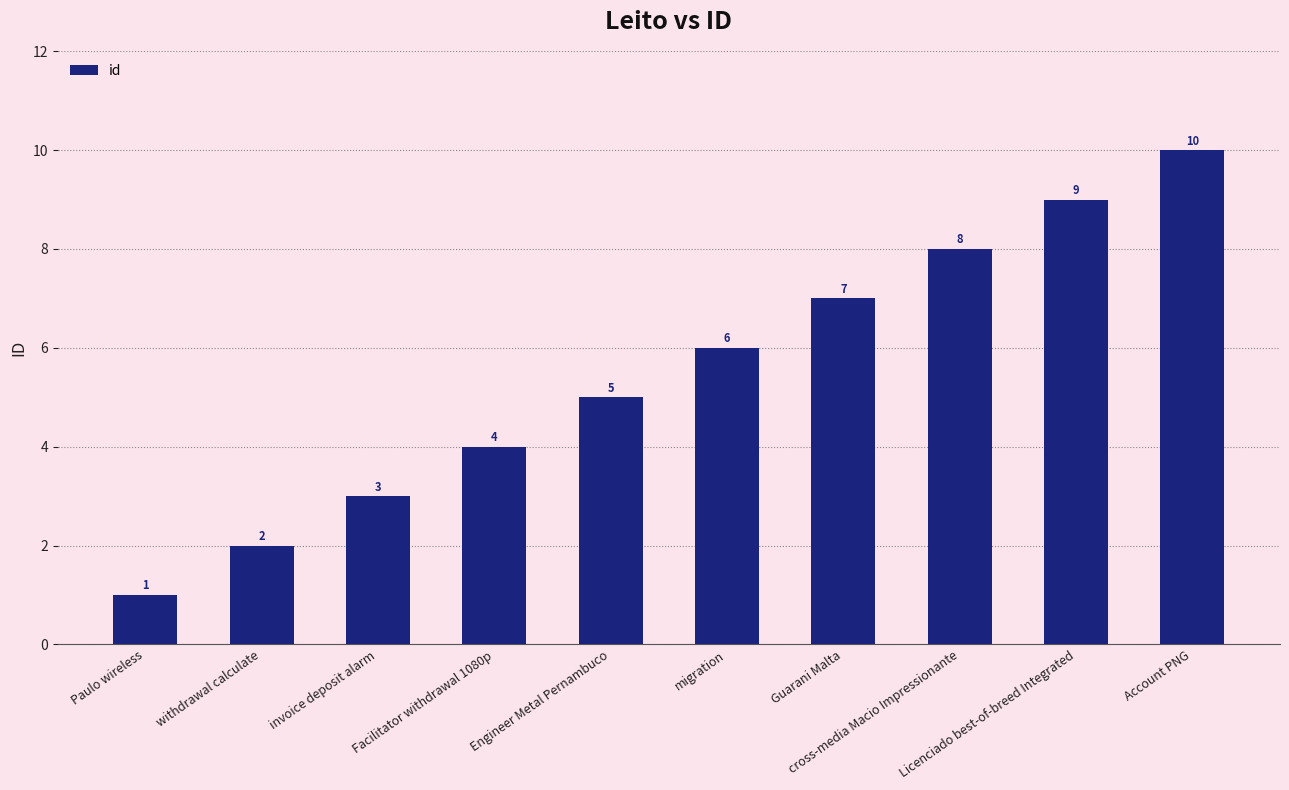

What is the value of the 10th bar from the left?

10